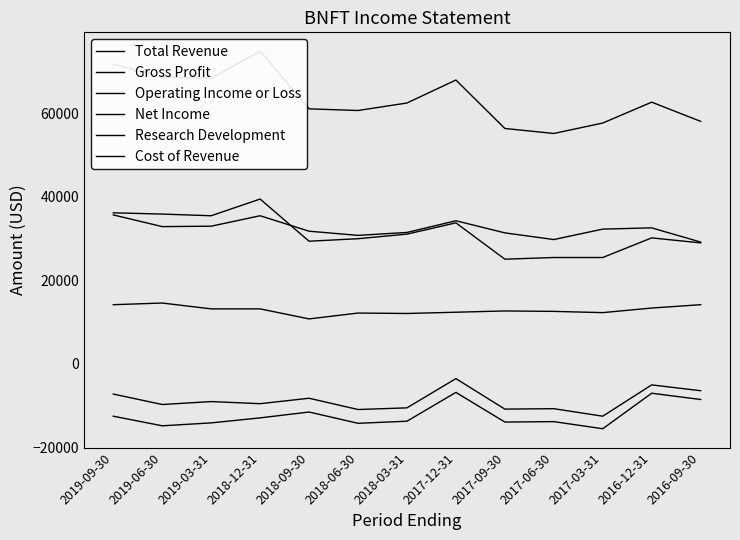

The Gross Profit series shows 49021 at 2018-09-30. True or false?

False